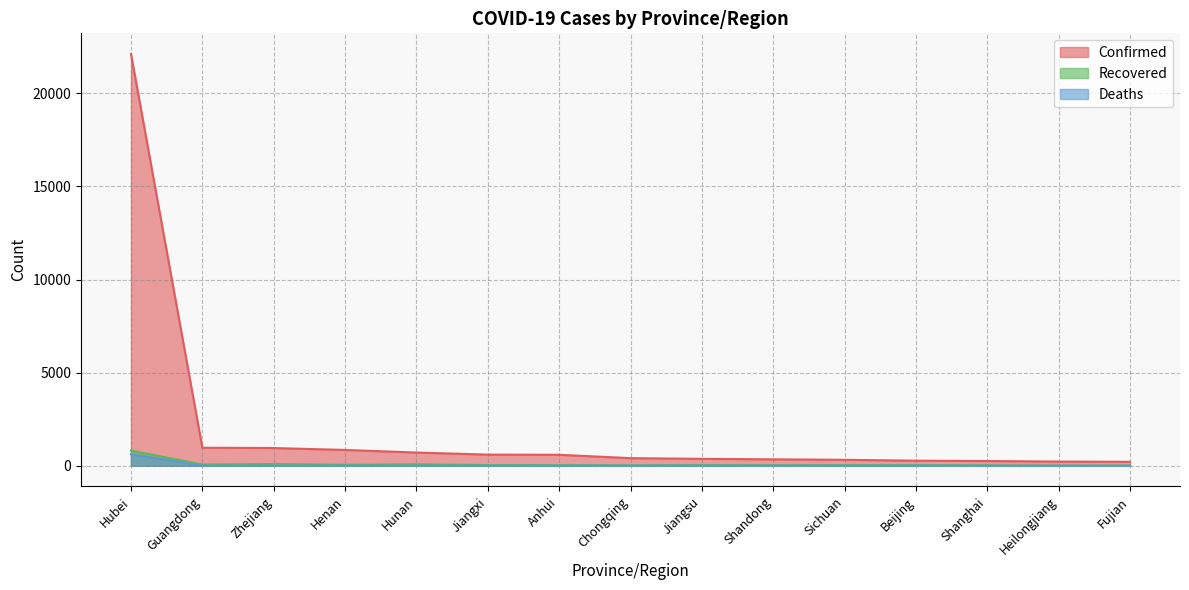

How many lines are shown in the chart?

3